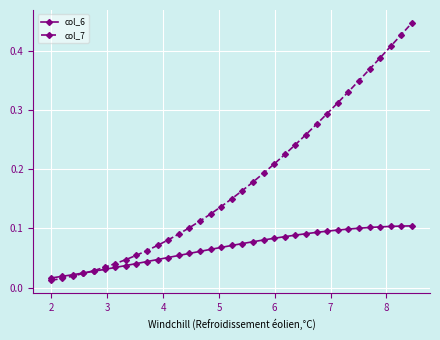

Which series has the widest spread of values?

col_7